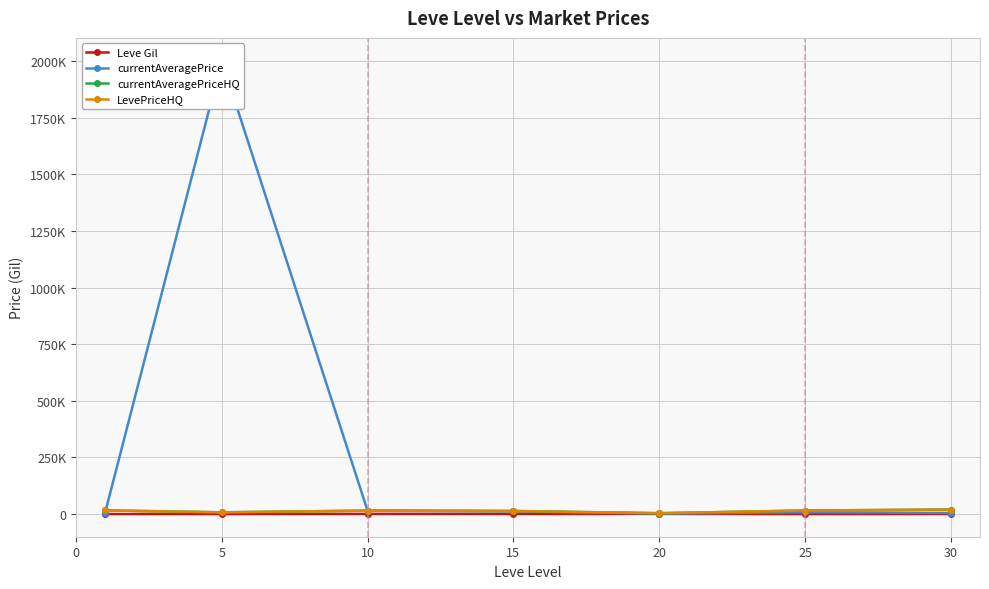

What is the total value across all series at 30?

45468.3